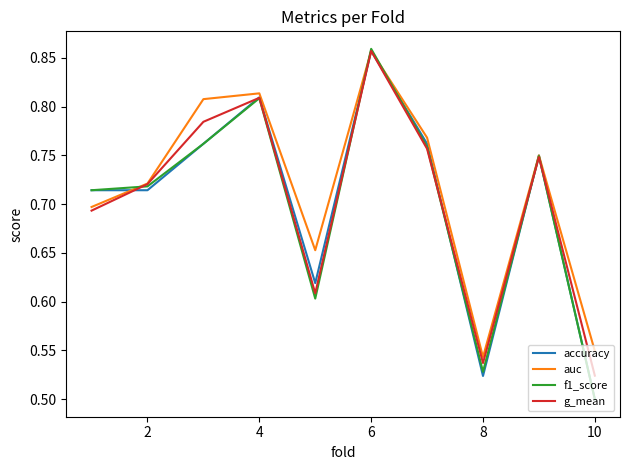

Which series has the largest range (max minus min)?

f1_score